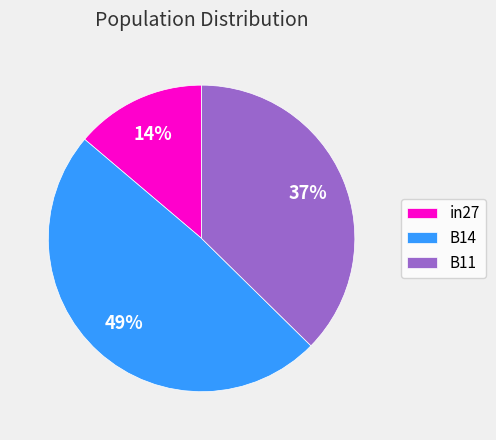

Combined, do in27 and B14 account for over 50%?

Yes